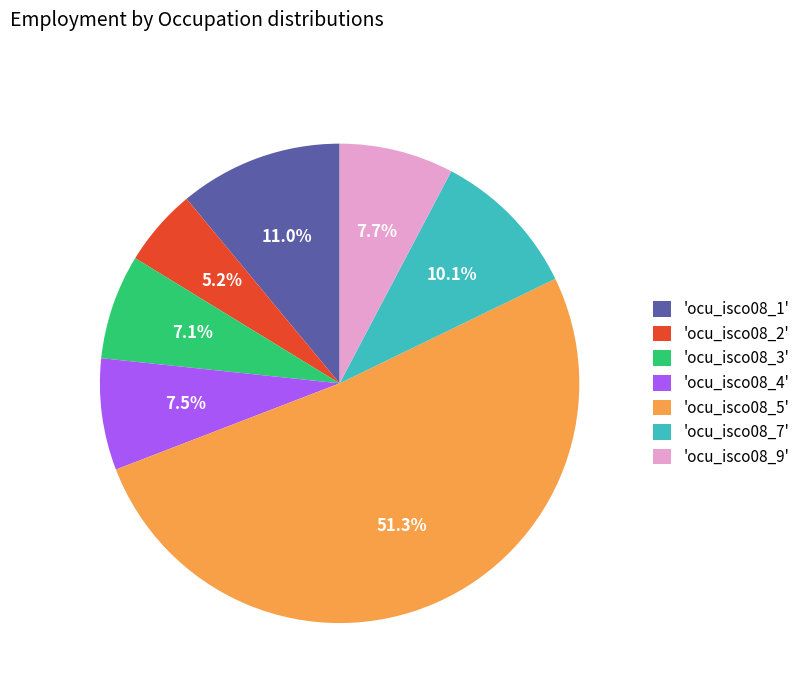

Does 'ocu_isco08_9' represent more than half of the total?

No